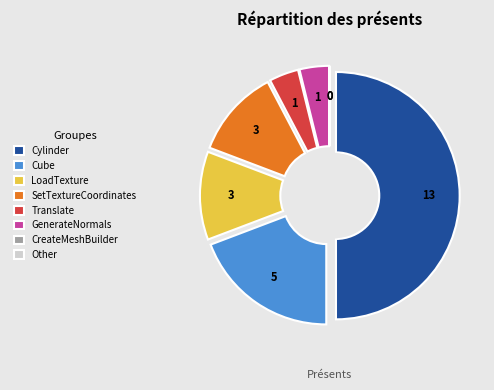

Rank the categories by value from highest to lowest.

Cylinder, Cube, LoadTexture, SetTextureCoordinates, Translate, GenerateNormals, CreateMeshBuilder, Other